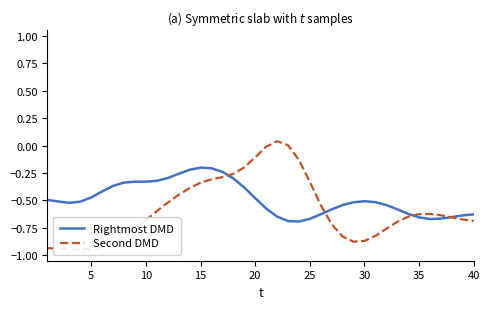

Reading right to left, what are all the values shown in this chart?

Rightmost DMD: -0.6	-0.6	-0.7	-0.7	-0.7	-0.7	-0.6	-0.6	-0.5	-0.5	-0.5	-0.5	-0.5	-0.6	-0.6	-0.7	-0.7	-0.7	-0.6	-0.6	-0.5	-0.4	-0.3	-0.2	-0.2	-0.2	-0.2	-0.3	-0.3	-0.3	-0.3	-0.3	-0.3	-0.4	-0.4	-0.5	-0.5	-0.5	-0.5	-0.5
Second DMD: -0.7	-0.7	-0.7	-0.6	-0.6	-0.6	-0.6	-0.7	-0.8	-0.8	-0.9	-0.9	-0.8	-0.7	-0.5	-0.3	-0.1	0.0	0.0	-0.0	-0.1	-0.2	-0.3	-0.3	-0.3	-0.3	-0.4	-0.4	-0.5	-0.6	-0.7	-0.8	-0.8	-0.9	-0.9	-0.9	-0.9	-0.9	-0.9	-0.9